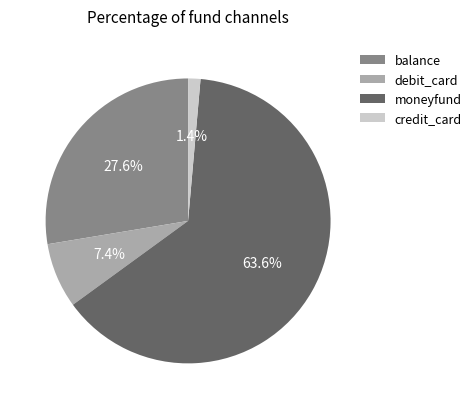

Rank the categories by value from lowest to highest.

credit_card, debit_card, balance, moneyfund